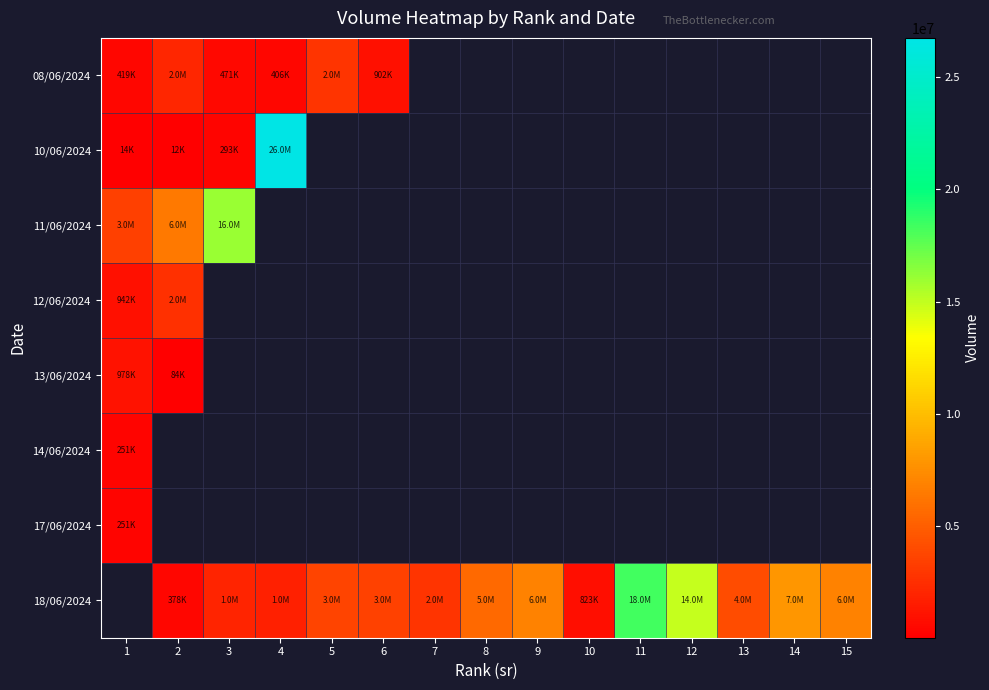

What is the smallest value displayed?

12586.0